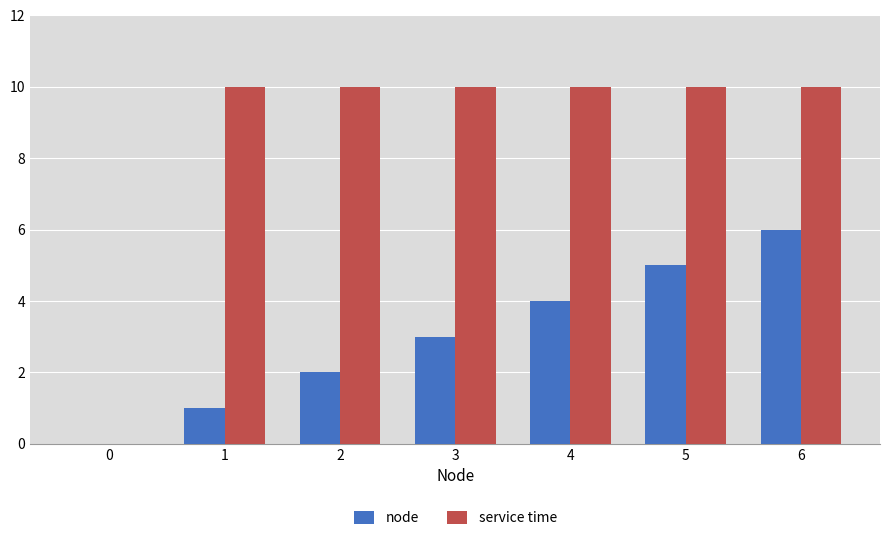

Is the value of service time at 2 greater than the value of node at 2?

Yes